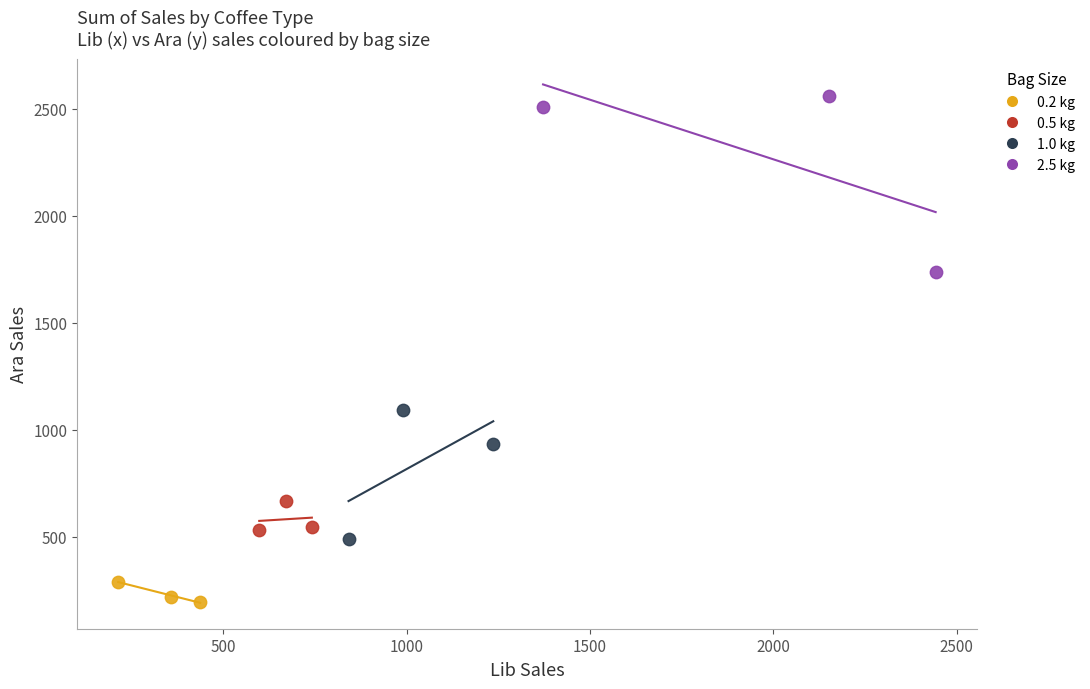

Which series has the largest Y range (max minus min)?

2.5 kg